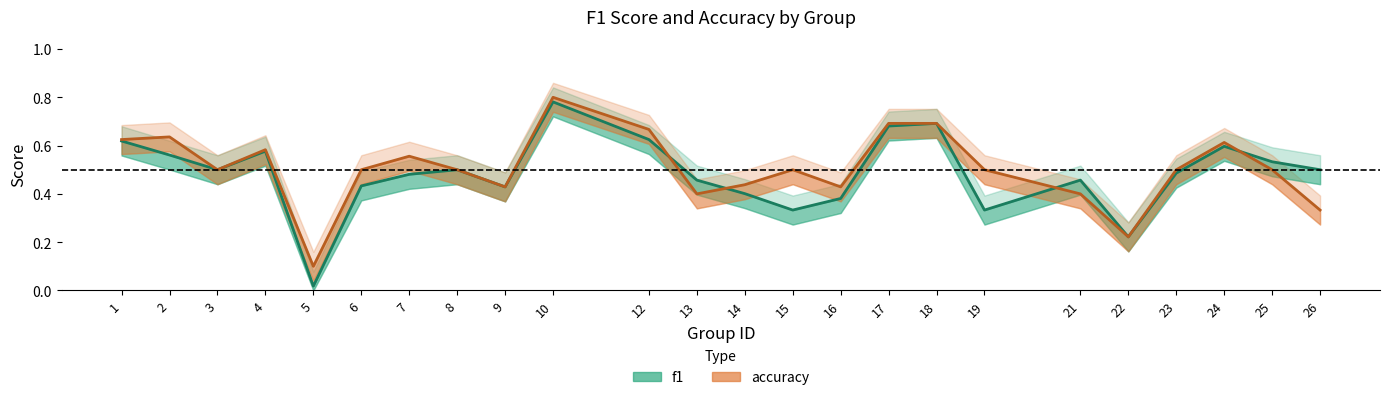

What is the value of the f1 point at the 9th from the left?

0.4